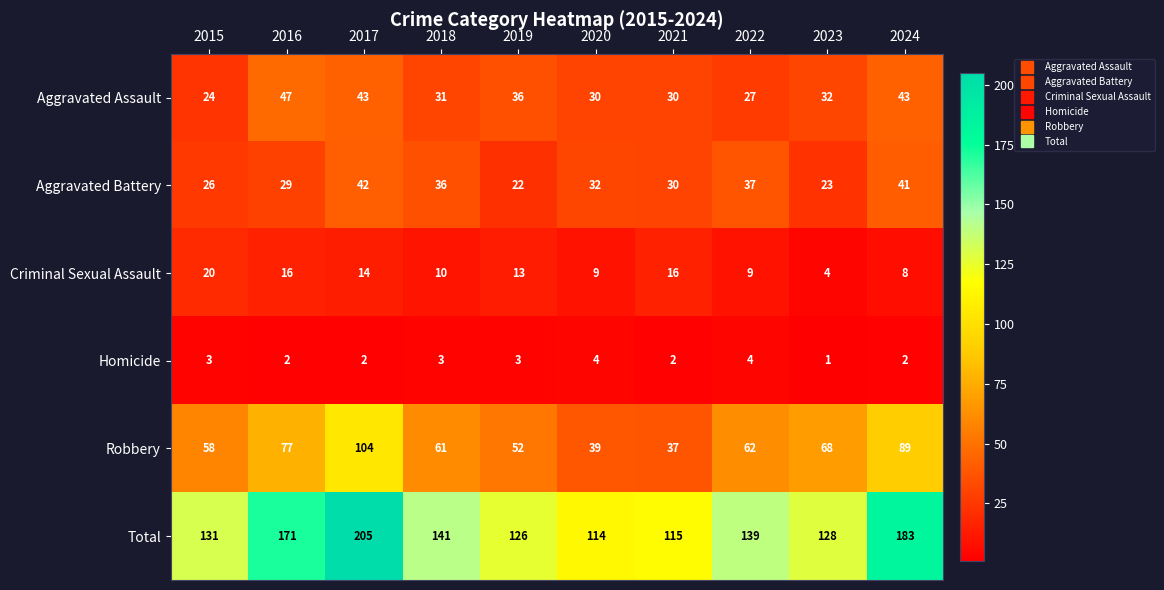

At which label does Robbery first exceed 62?

2016